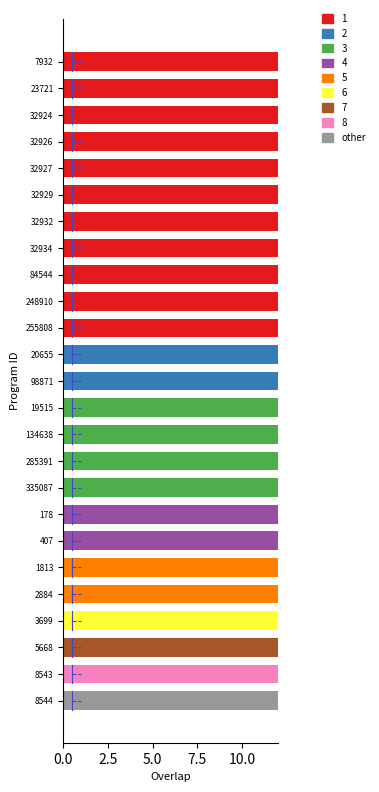

What is the ratio of the value at 2884 to the value at 255808?

0.8